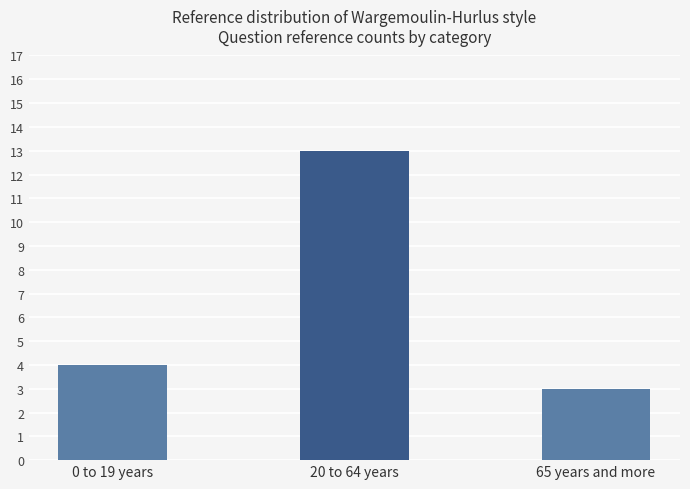

What is the ratio of the value at 0 to 19 years to the value at 65 years and more?

1.3